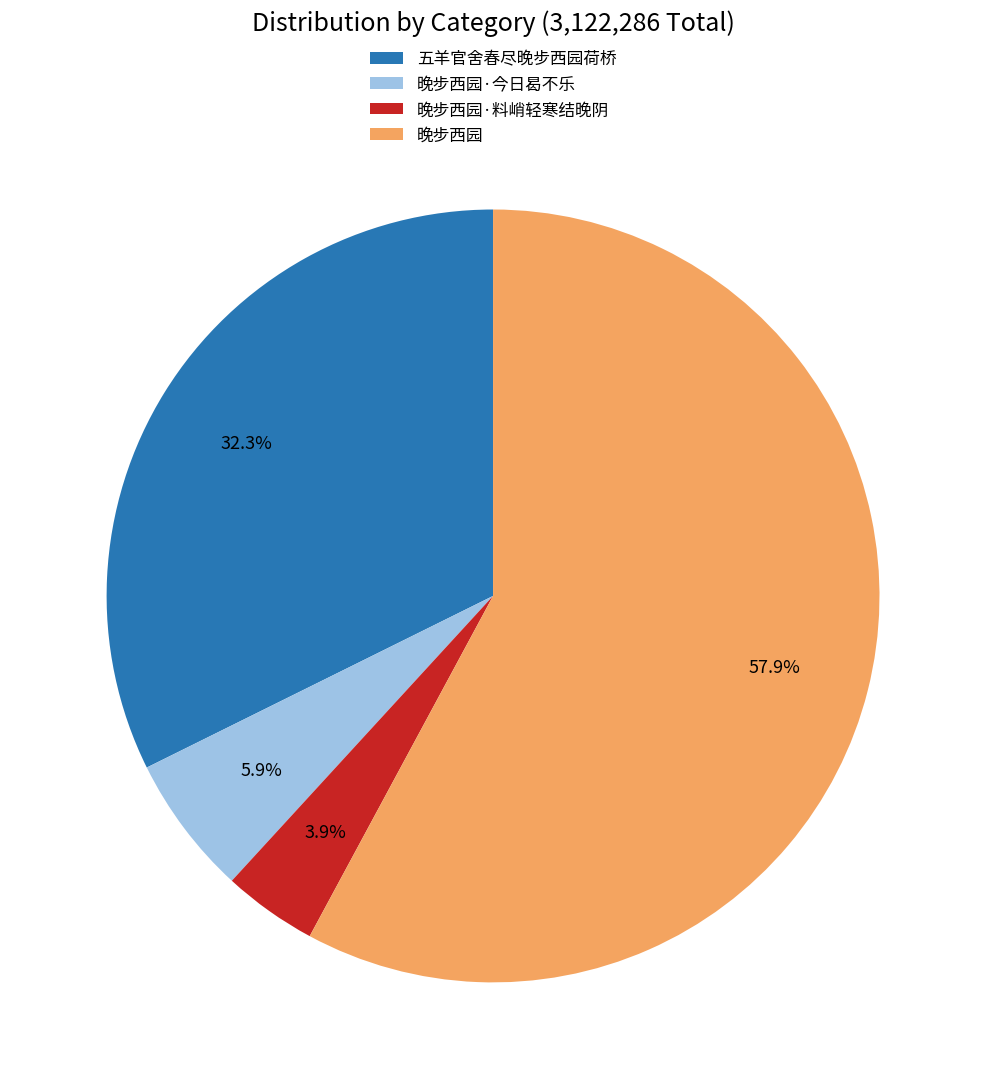

Is there a majority slice in this chart?

Yes